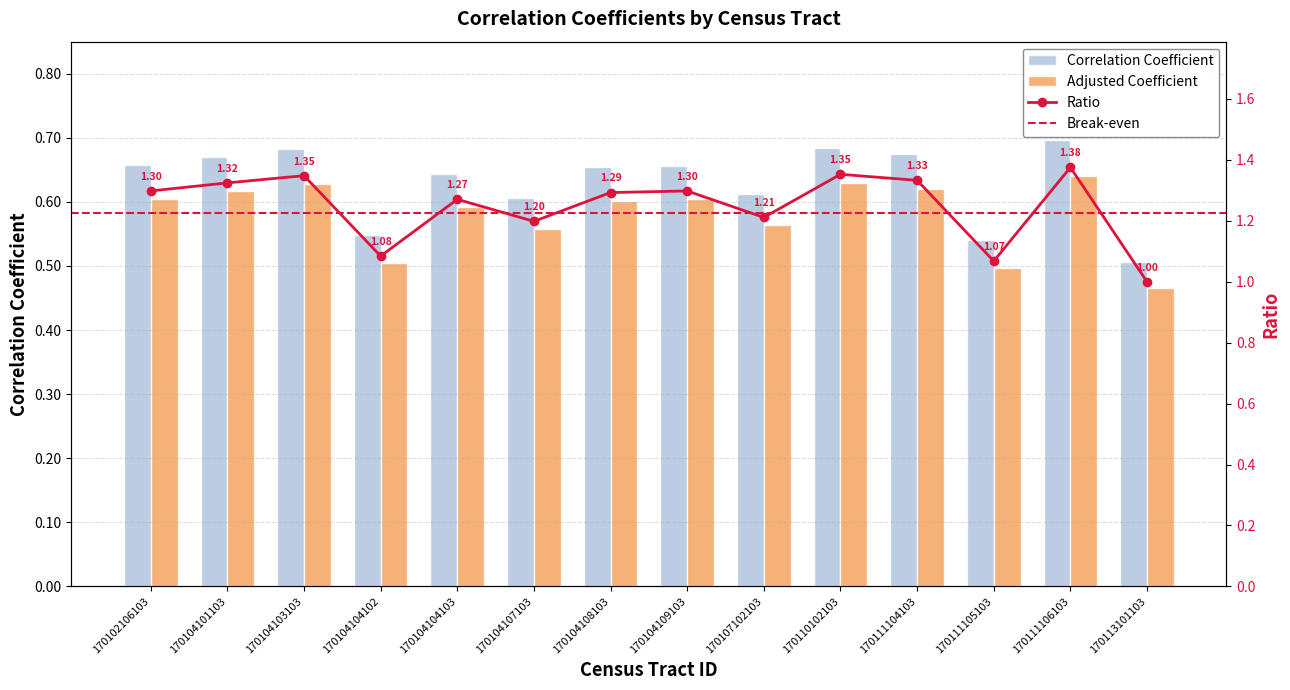

List the labels in order of value, smallest first.

170113101103, 170111105103, 170104104102, 170104107103, 170107102103, 170104104103, 170104108103, 170104109103, 170102106103, 170104101103, 170111104103, 170104103103, 170110102103, 170111106103